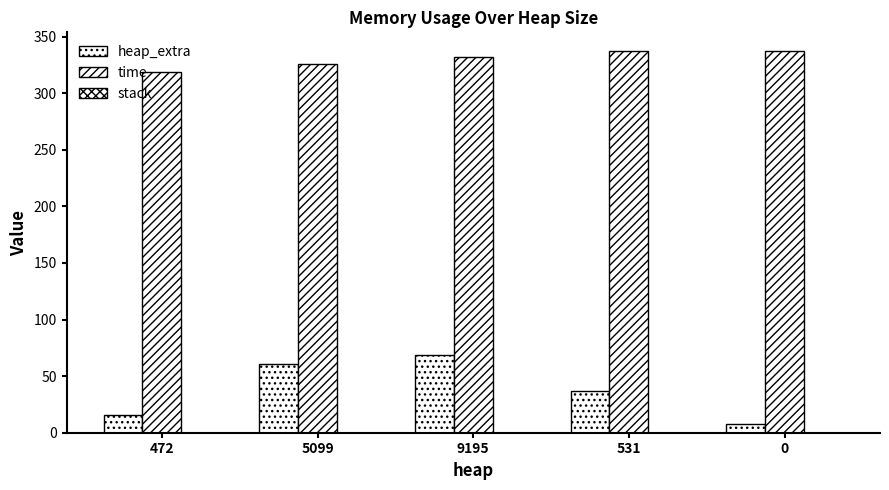

How many values in the time series are below 332?

2